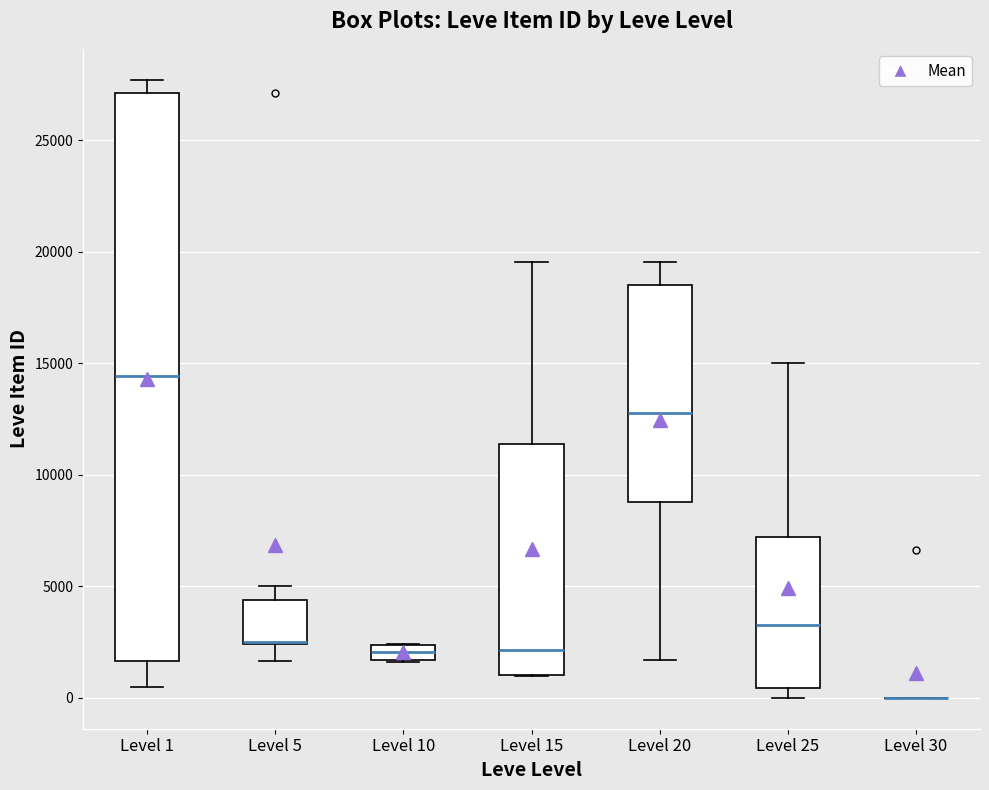

Which box is the tallest, from its lower edge to its upper edge?

Level 1